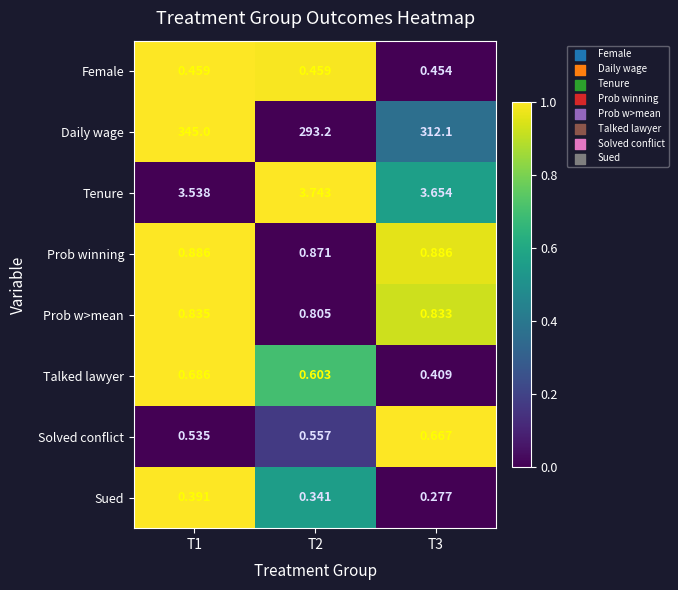

Which series has the largest total across all categories?

Daily wage